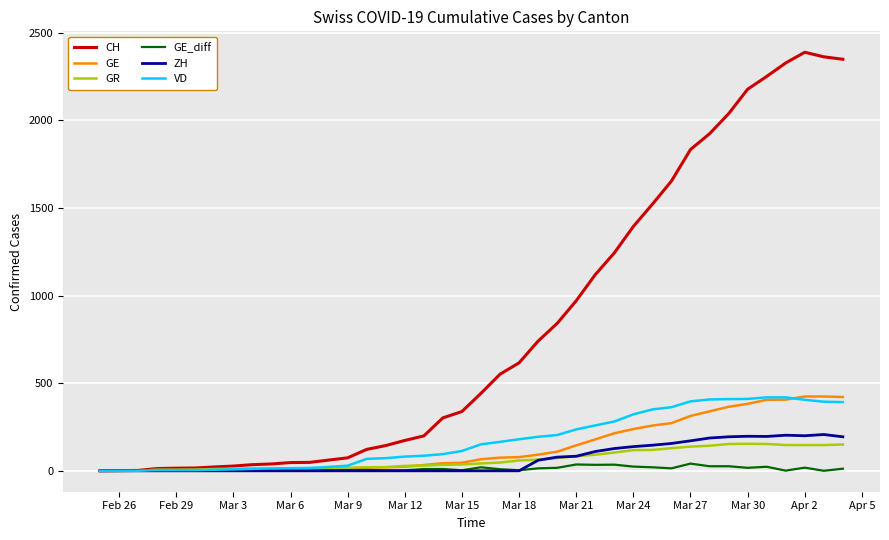

Which series has the largest range (max minus min)?

CH